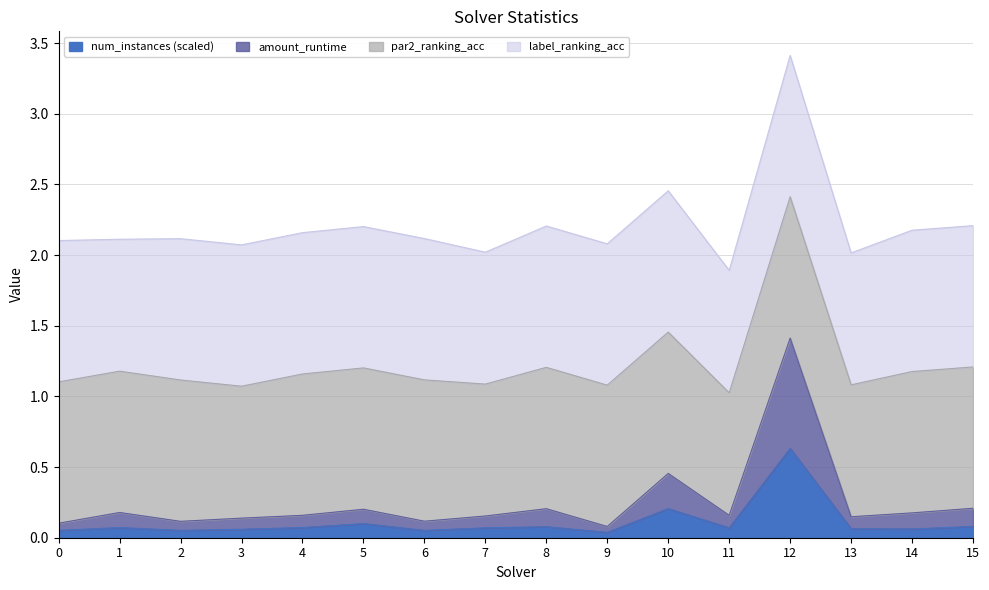

In num_instances, how many points are higher than both neighbors (excluding endpoints)?

5